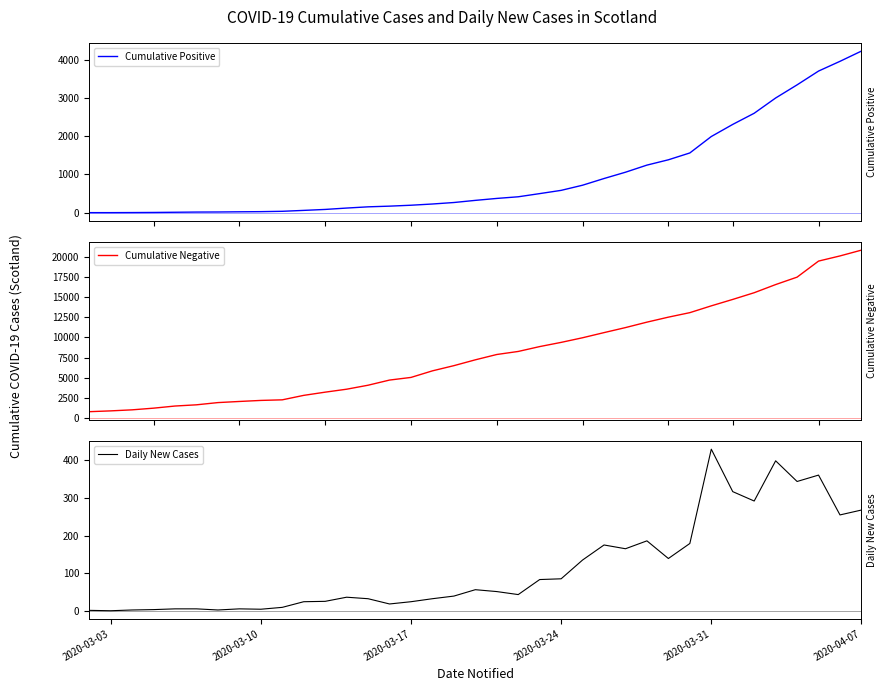

True or false: Cumulative Negative and Cumulative Positive intersect in this chart.

False